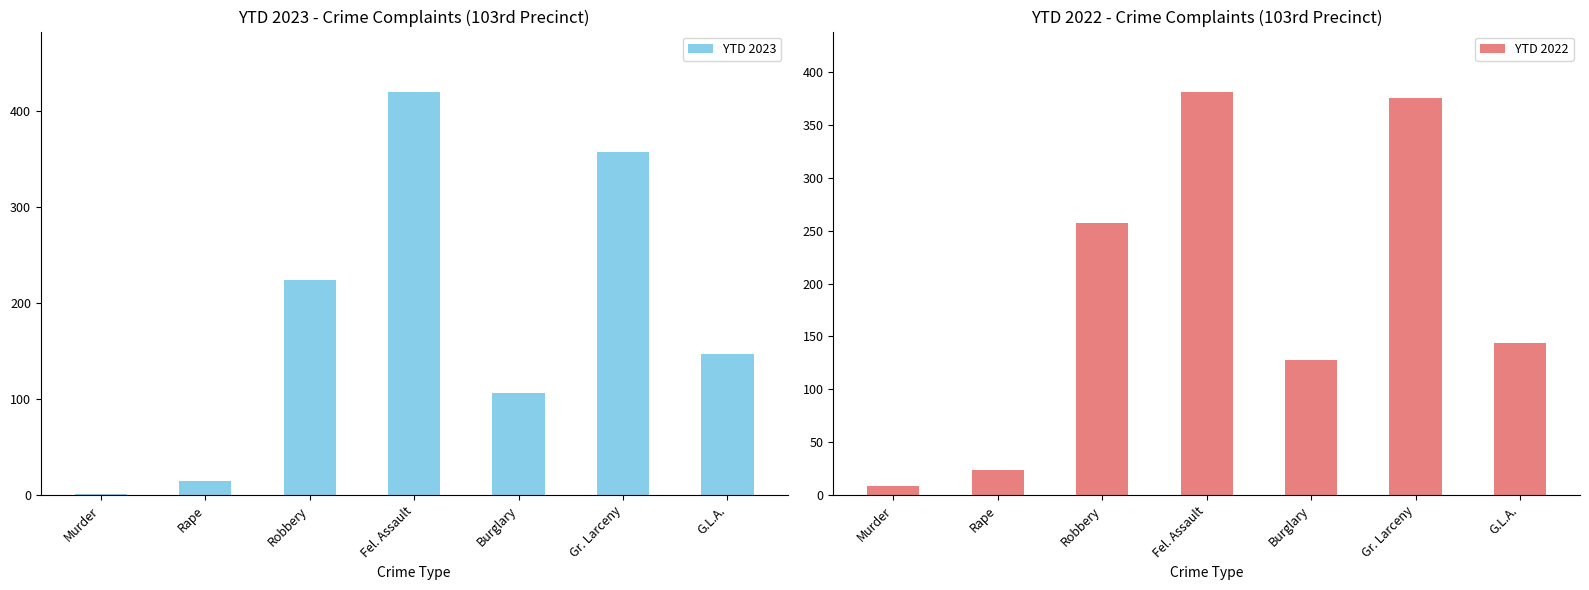

Reading left to right, extract all data points from this chart.

YTD 2023: 1	15	224	420	106	358	147
YTD 2022: 9	24	257	381	128	375	144